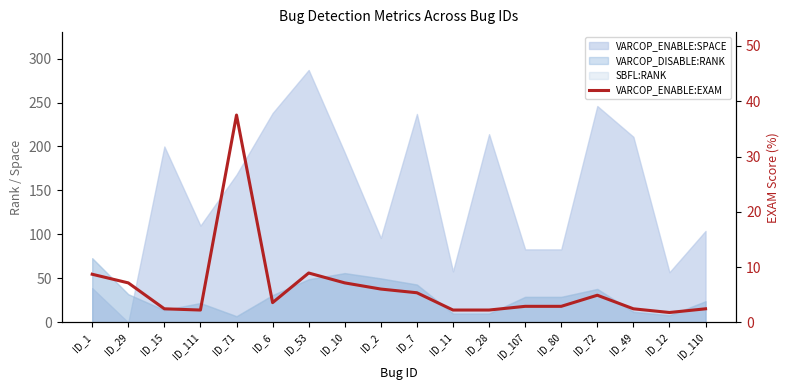

How many values are below 3?

9